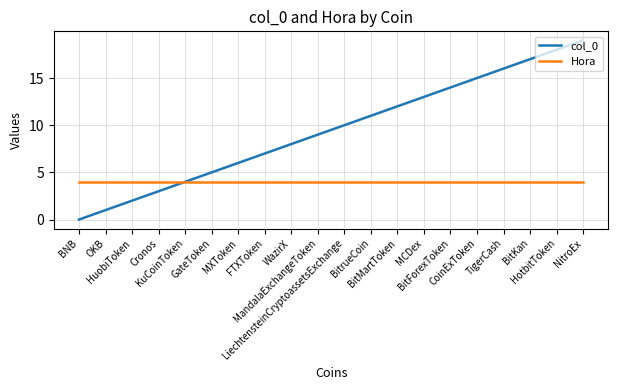

List the series in order of their overall mean, highest first.

col_0, Hora